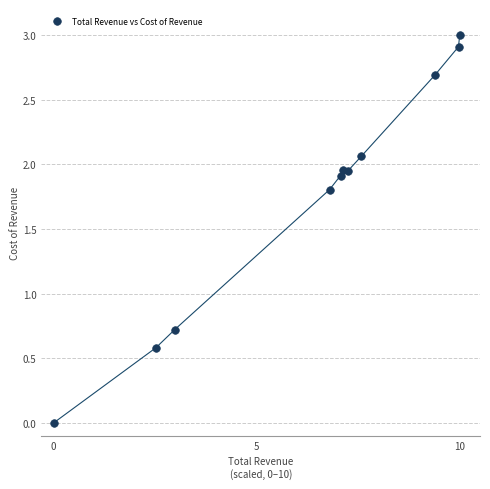

What Y value in the scatter plot is closest to 1?

0.7